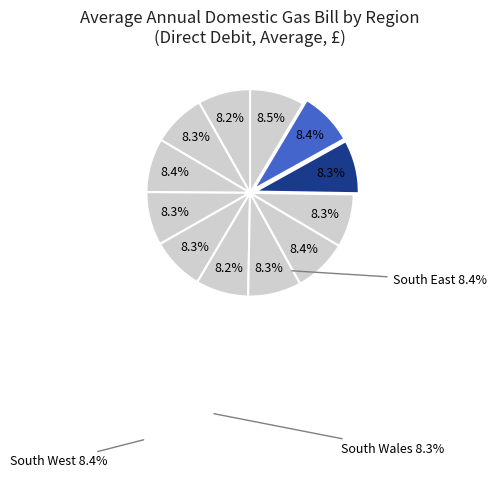

To the nearest percent, what is the average slice percentage?

8%